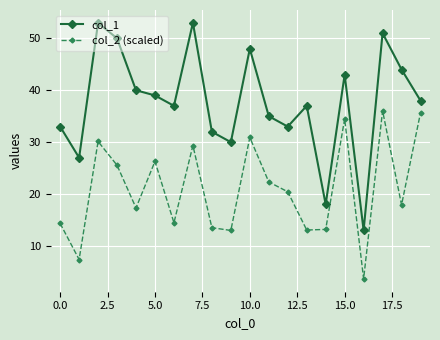

How many interior local valleys does the col_2 (scaled) series have?

7